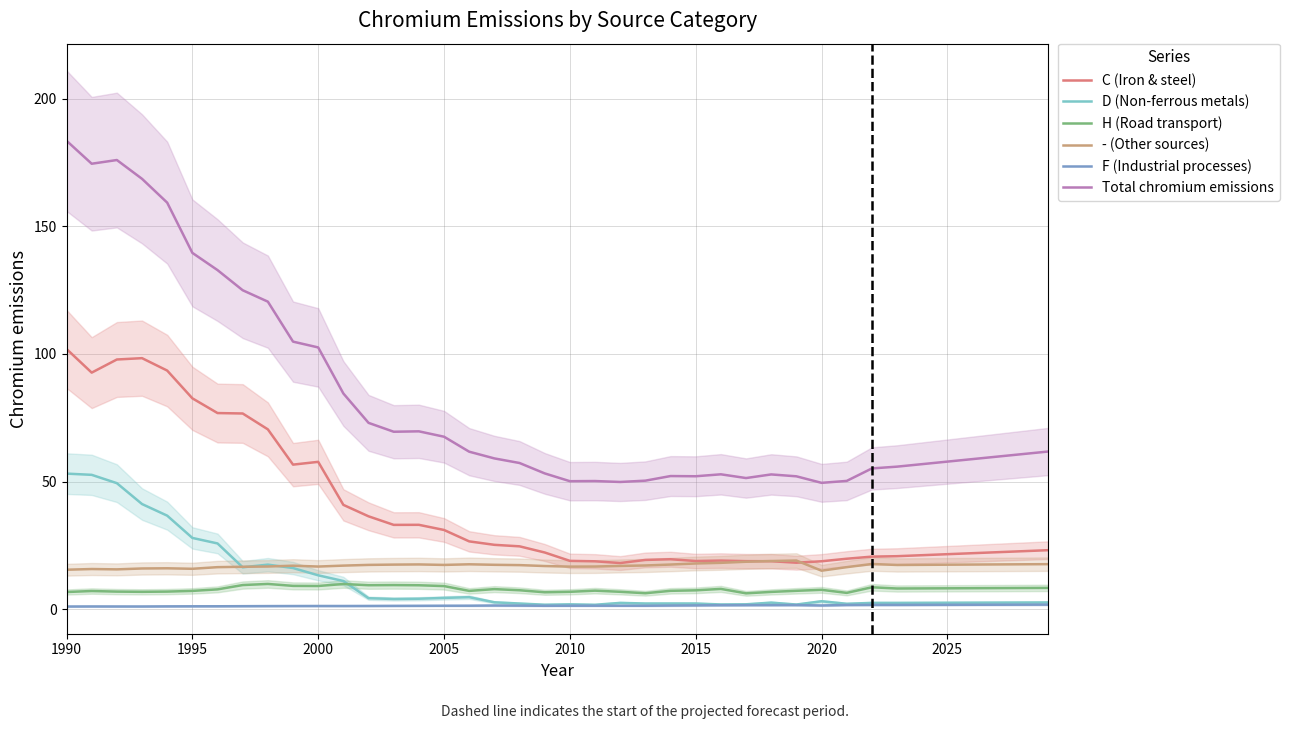

True or false: C (Iron & steel) and F (Industrial processes) intersect in this chart.

False